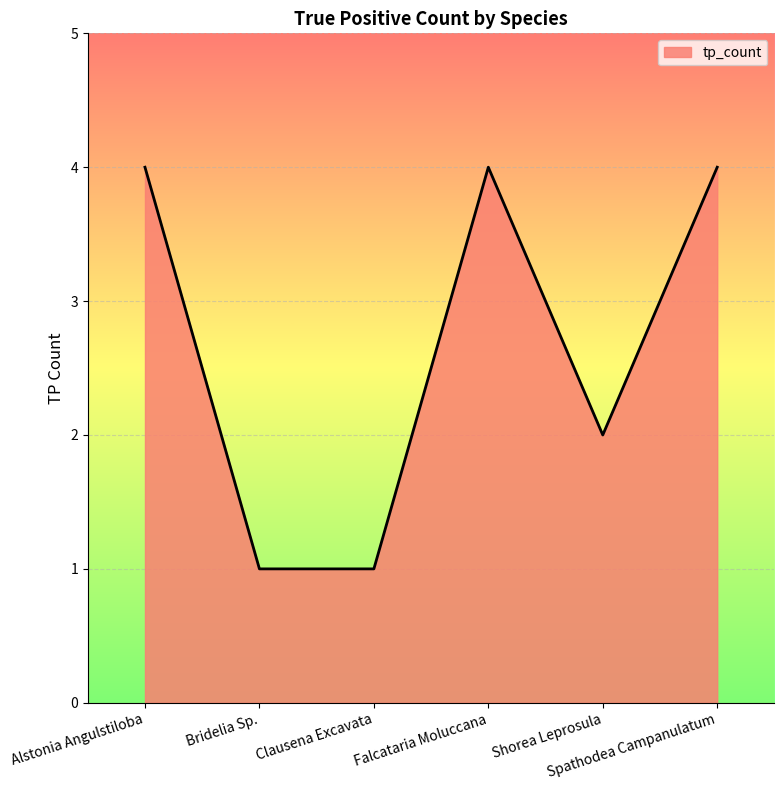

True or false: the data has more than 1 interior local peaks.

False